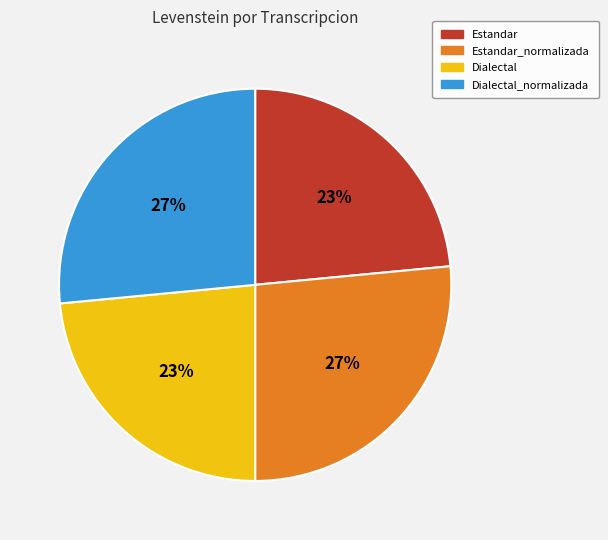

Approximately how many times larger is the value at Dialectal_normalizada compared to Estandar_normalizada?

1.0